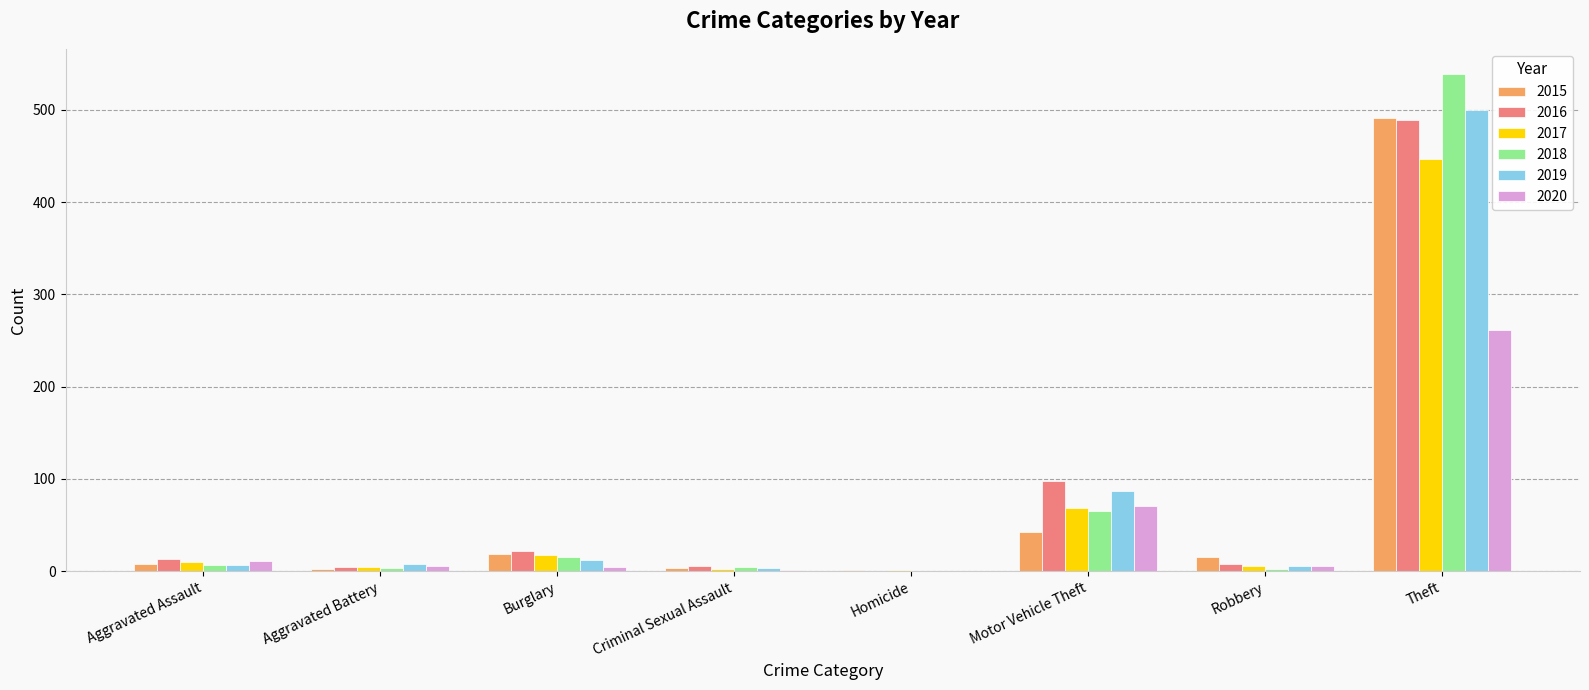

The 2019 series shows 87 at Motor Vehicle Theft. True or false?

True